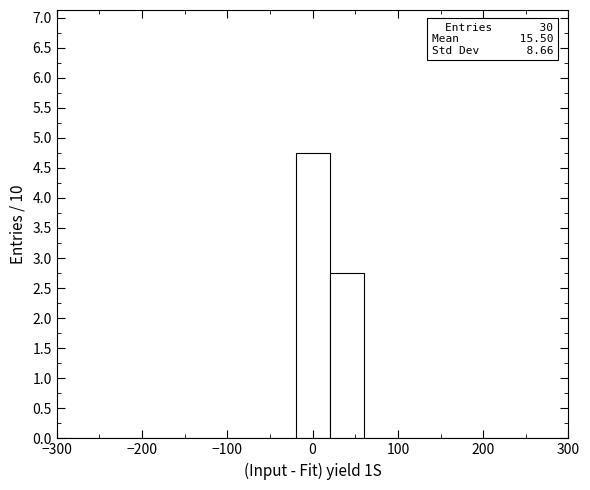

Which range on the x-axis has the tallest bar?

-20 to 20